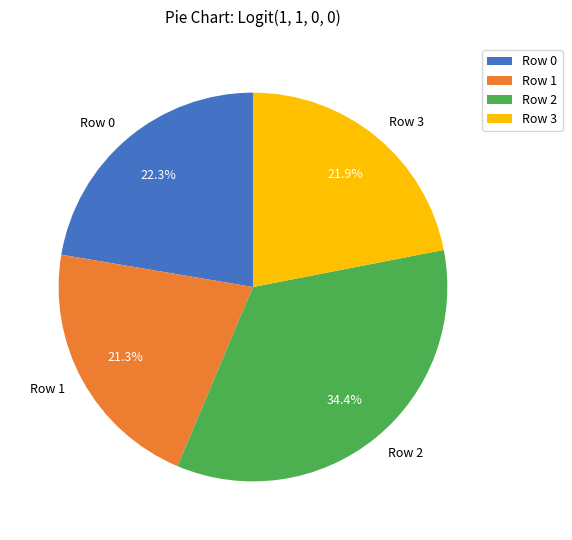

Is there any slice that represents more than half of the pie?

No